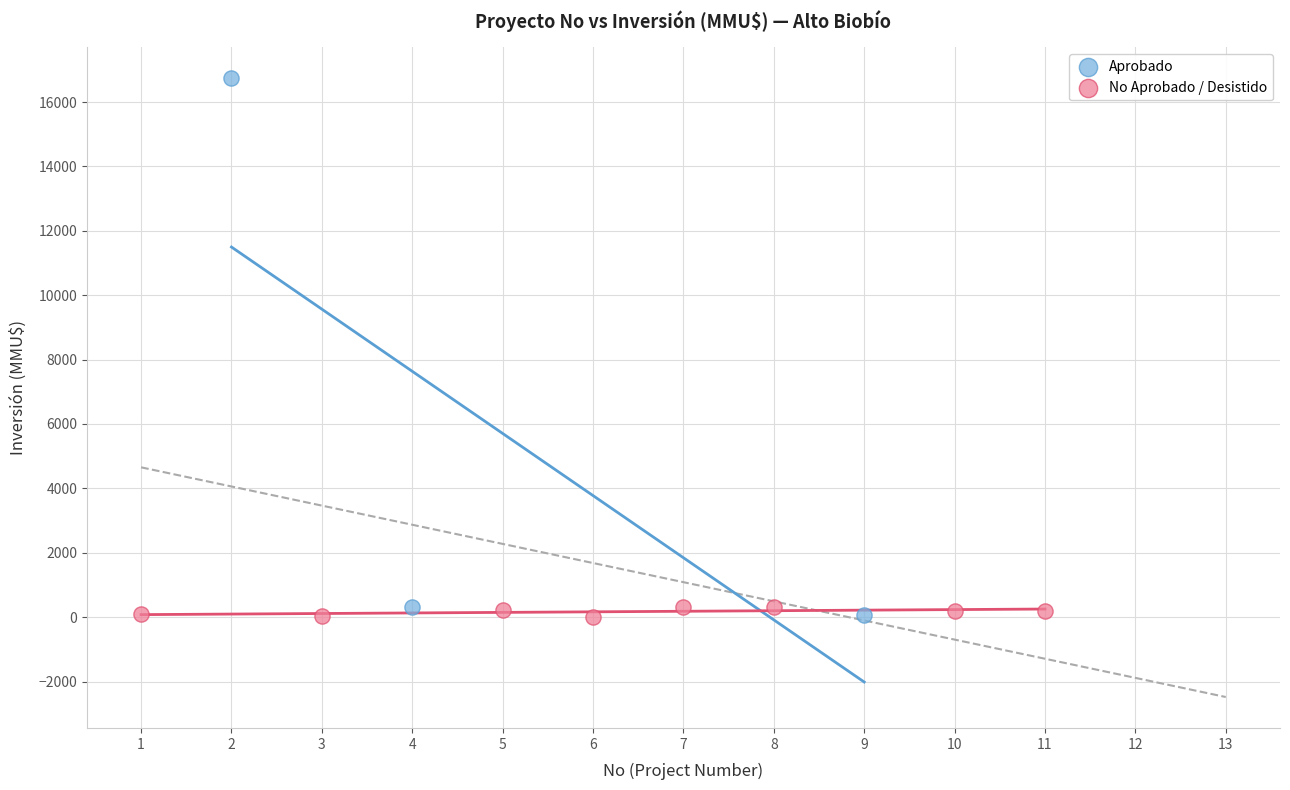

Which series reaches the maximum Y coordinate?

Aprobado